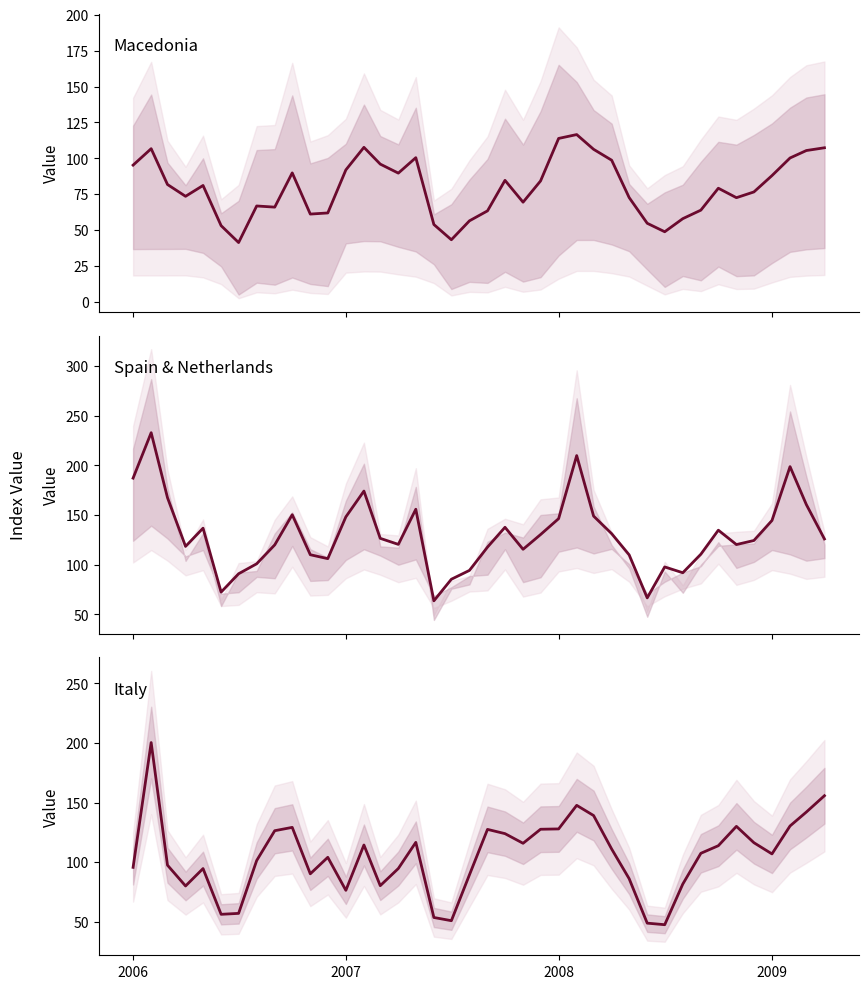

In Spain vs Netherlands, how many points are higher than both neighbors (excluding endpoints)?

10